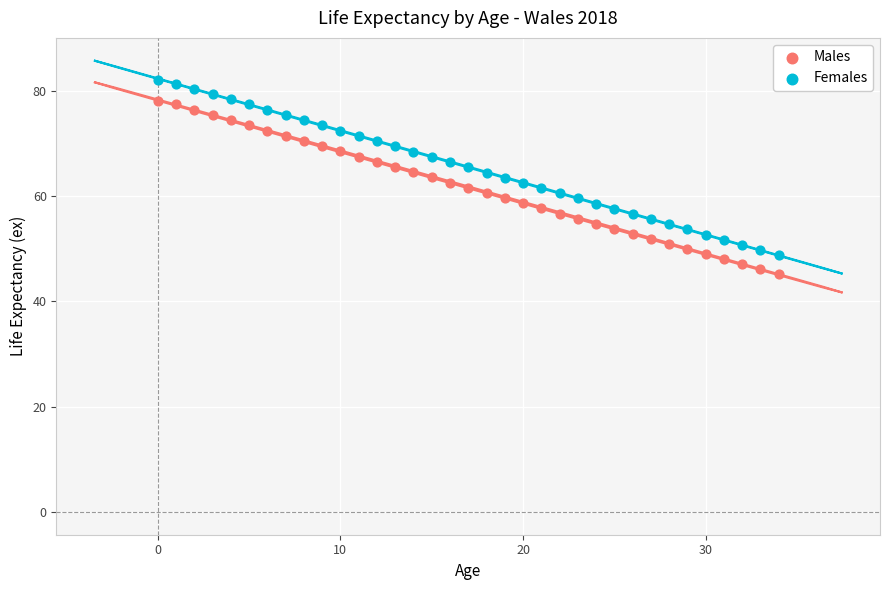

Which series reaches the maximum Y coordinate?

Females